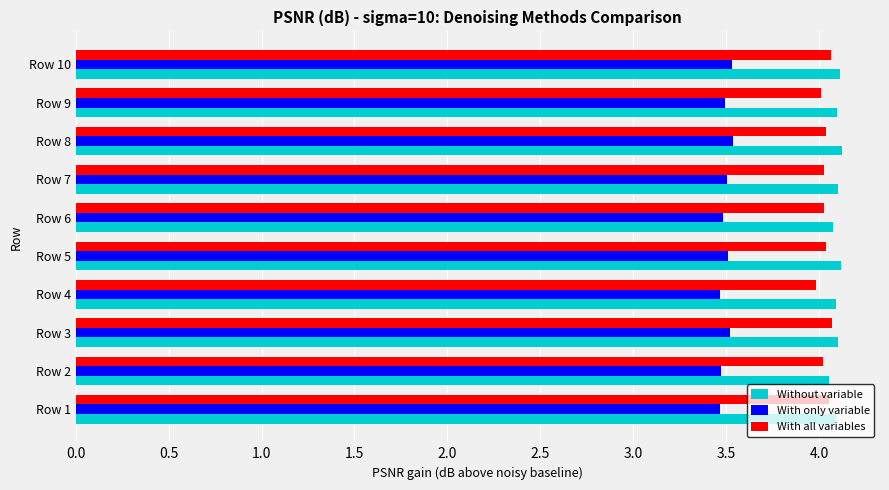

Is it true that With all variables equals 6.0 at Row 5?

False